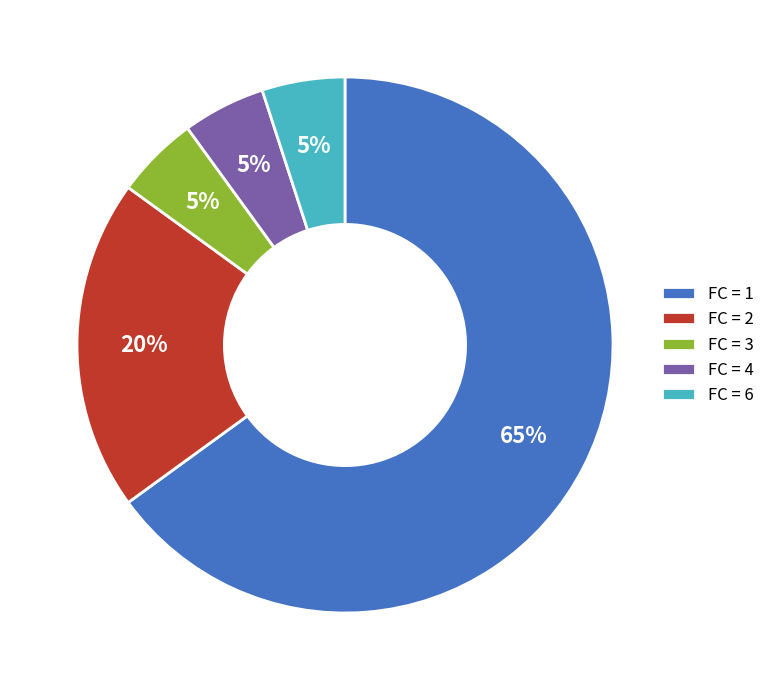

Which has a higher value, FC = 2 or FC = 3?

FC = 2